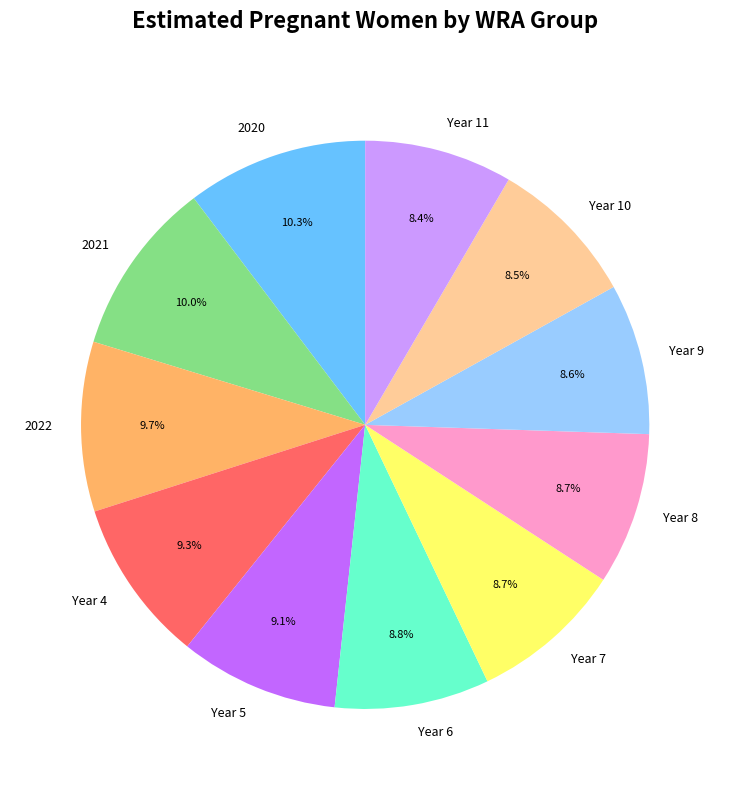

How many slices are in this pie chart?

11